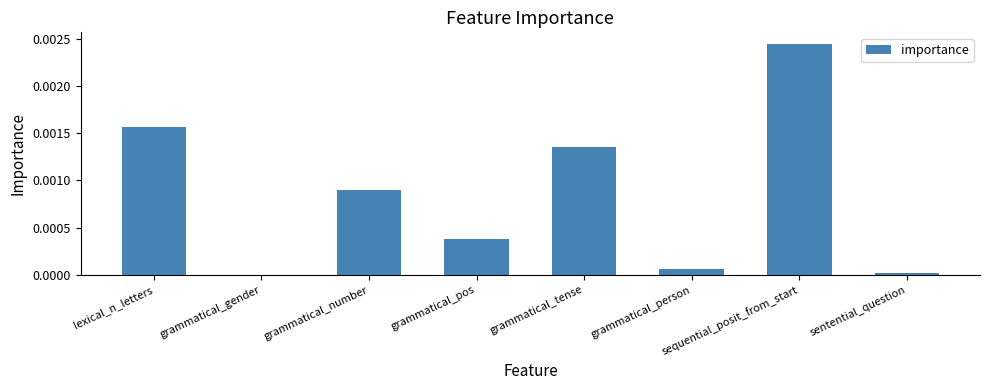

Is it true that the value at grammatical_gender is -0.0?

True